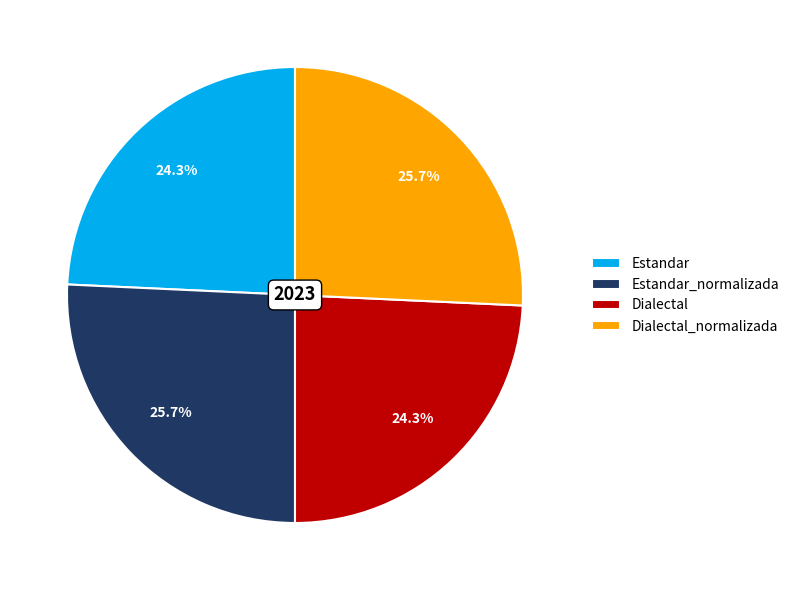

Is there a majority slice in this chart?

No